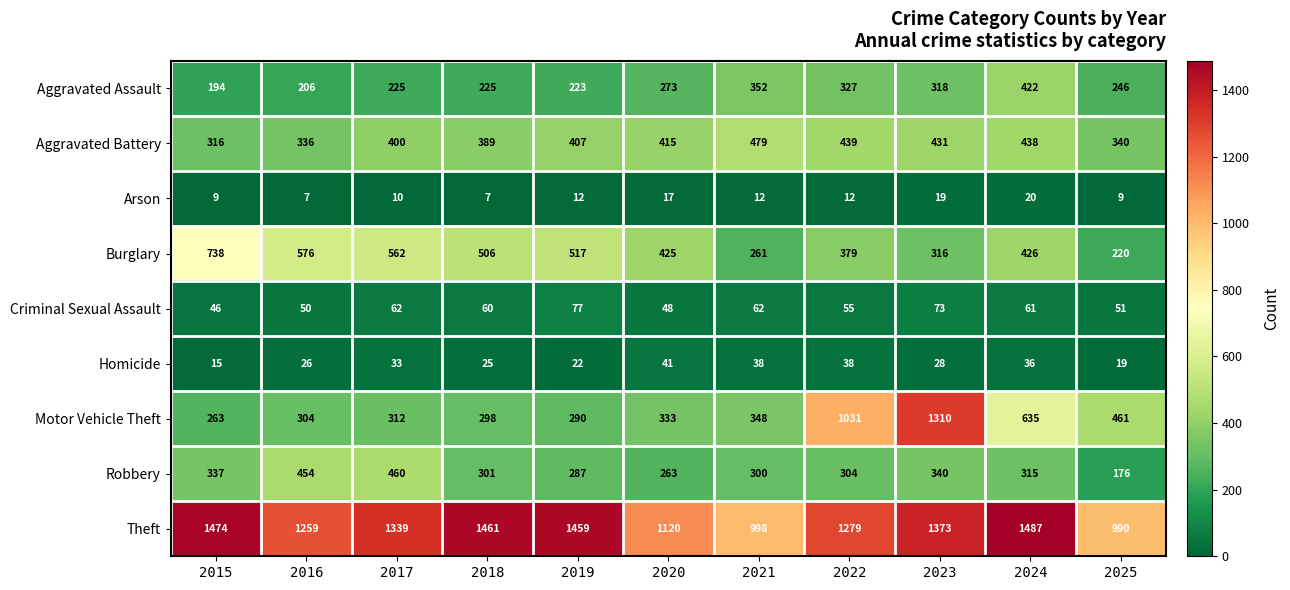

What is the total value across all series at 2022?

3864